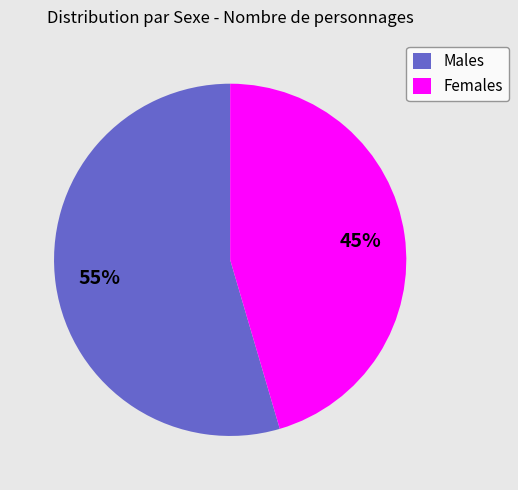

To the nearest percent, what is the average slice percentage?

50%